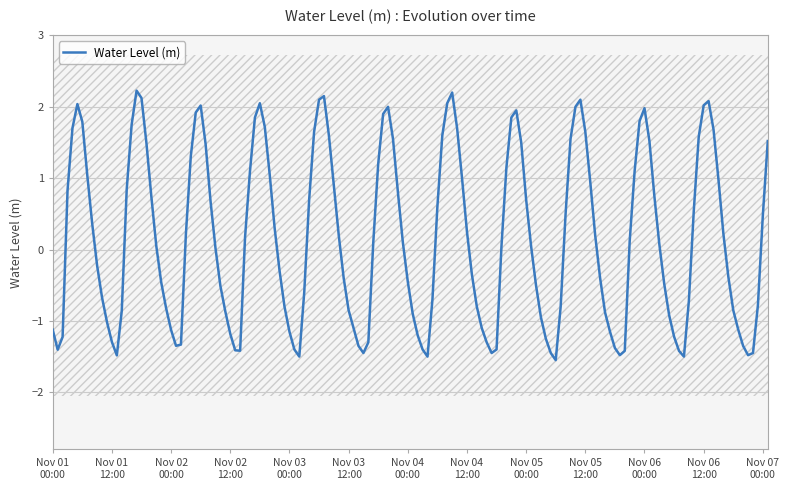

Which has a higher value, 2024-11-03 18:00 or 2024-11-01 06:00?

2024-11-03 18:00